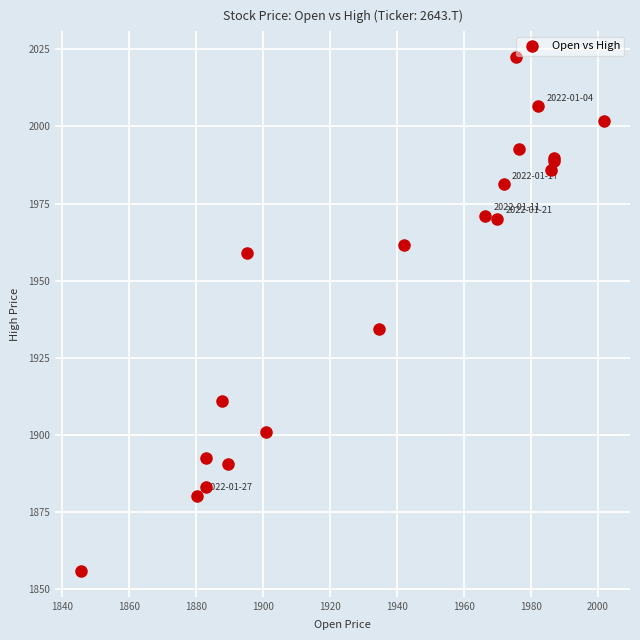

What Y value in the scatter plot is closest to 1939?

1934.5